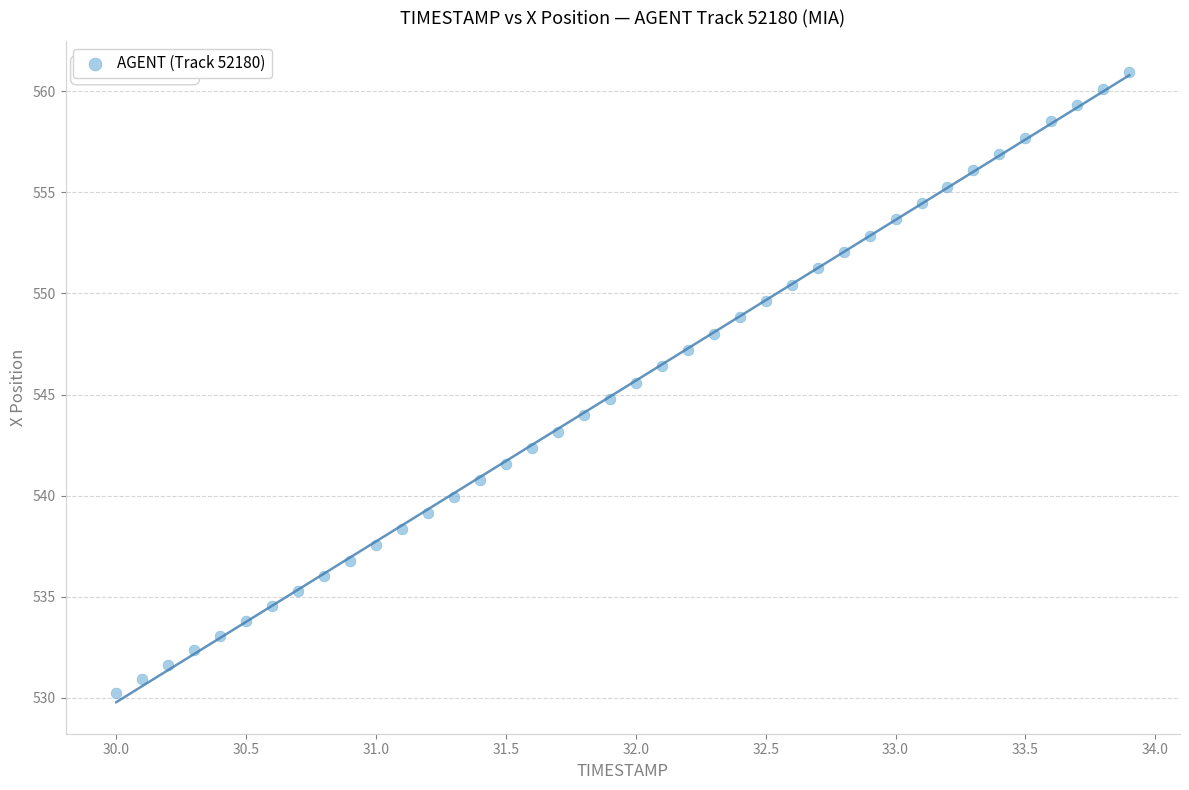

What is the range of X values (max minus min)?

3.9